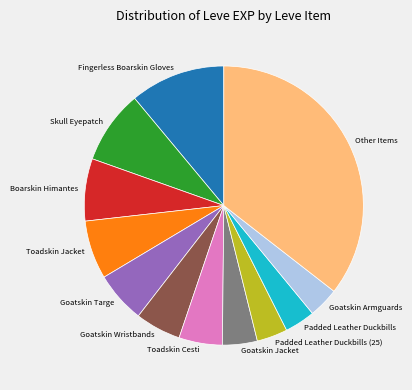

Do Goatskin Wristbands and Toadskin Cesti together represent more than half of the pie?

No